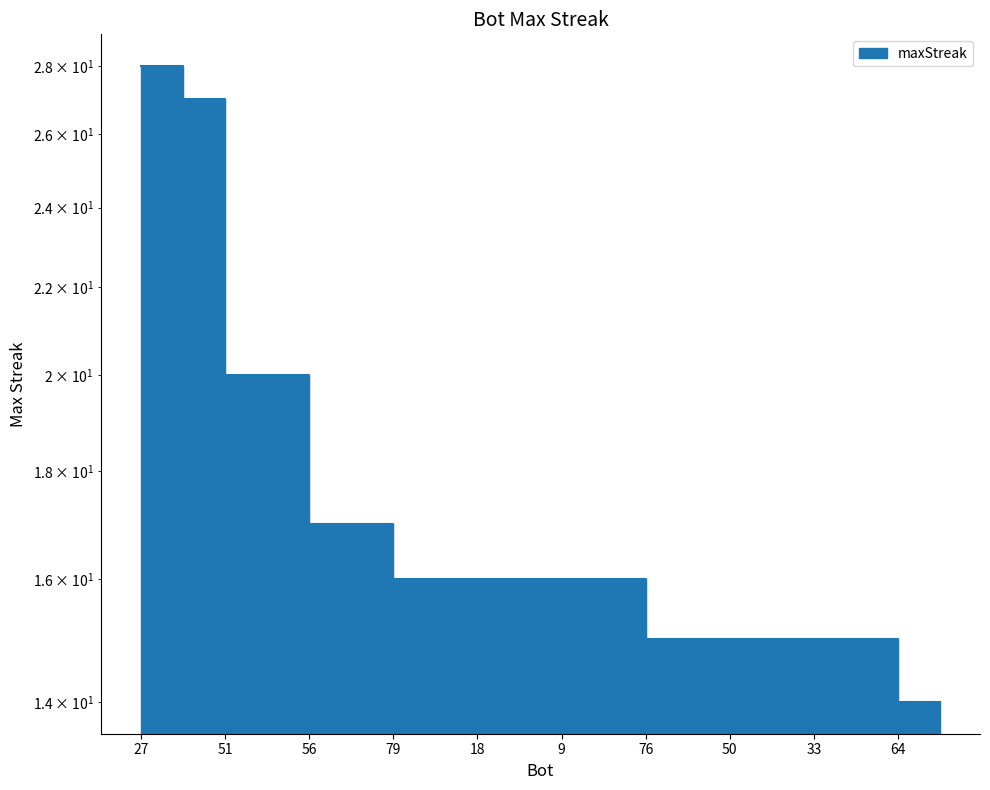

How many lines are shown in the chart?

1